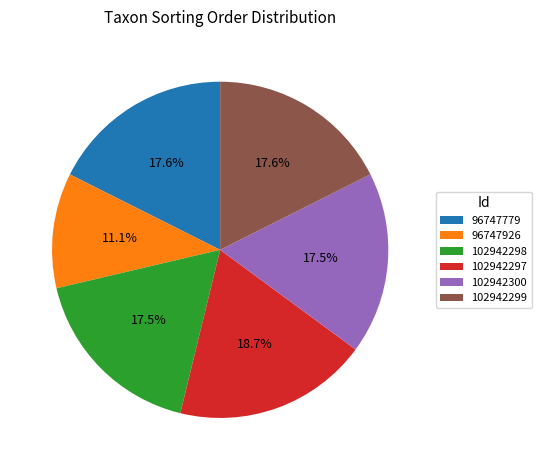

What is the ratio of the value at 96747926 to the value at 102942297?

0.6